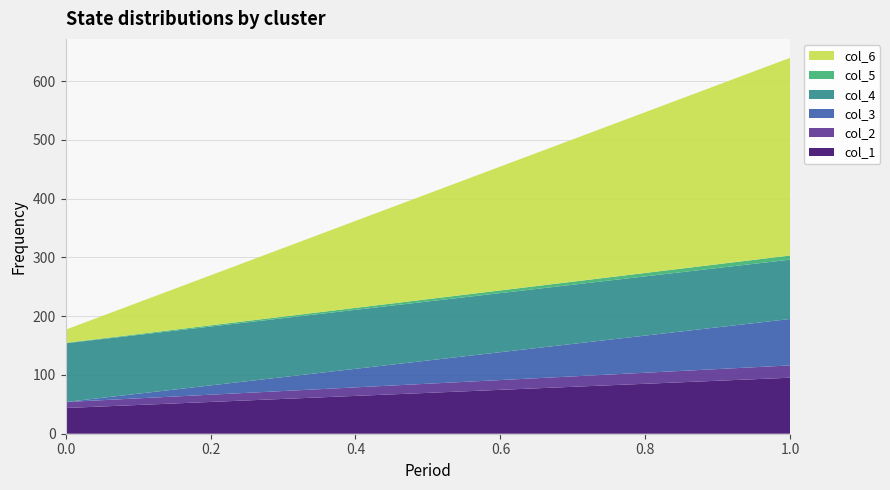

Reading left to right, extract all data points from this chart.

col_1: 43.8	95.3
col_2: 10.2	20.9
col_3: 0.0	79.0
col_4: 99.9	101.0
col_5: 0.8	7.0
col_6: 22.3	336.5